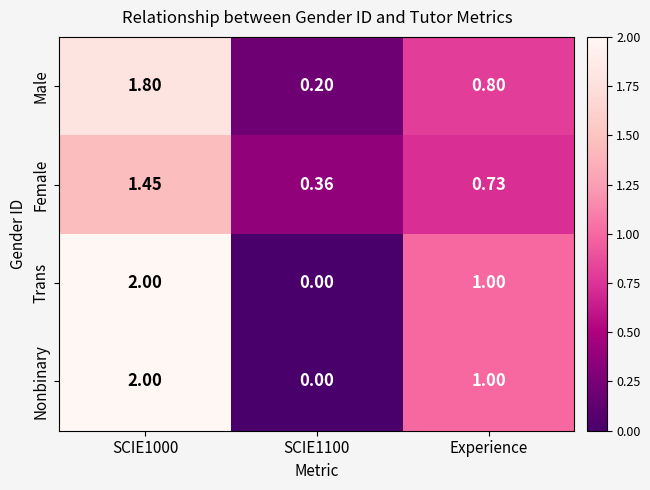

Is the value of Trans at SCIE1000 greater than the value of Female at SCIE1100?

Yes